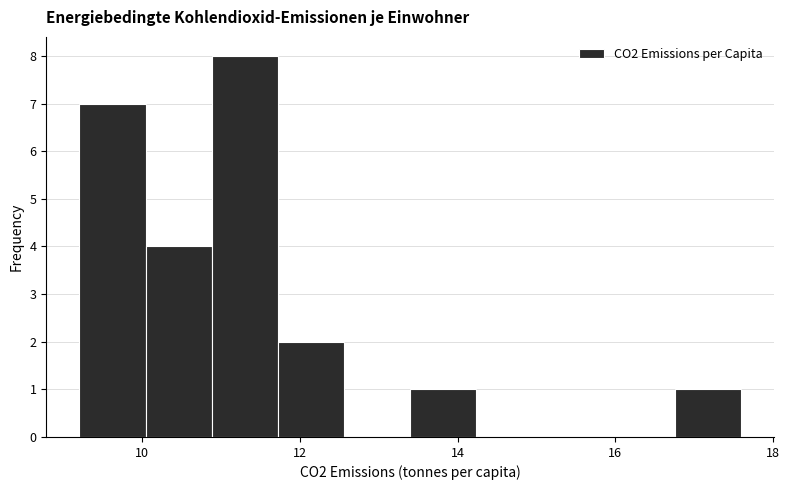

Reading left to right, list every bar in this chart as the range it spans on the x-axis followed by its height. Neither the bar edges nor the heights are printed on the chart, so give them approximately, as read against the axes.

9.20 to 10.04: 7
10.04 to 10.88: 4
10.88 to 11.72: 8
11.72 to 12.56: 2
12.56 to 13.40: 0
13.40 to 14.24: 1
14.24 to 15.08: 0
15.08 to 15.92: 0
15.92 to 16.76: 0
16.76 to 17.60: 1